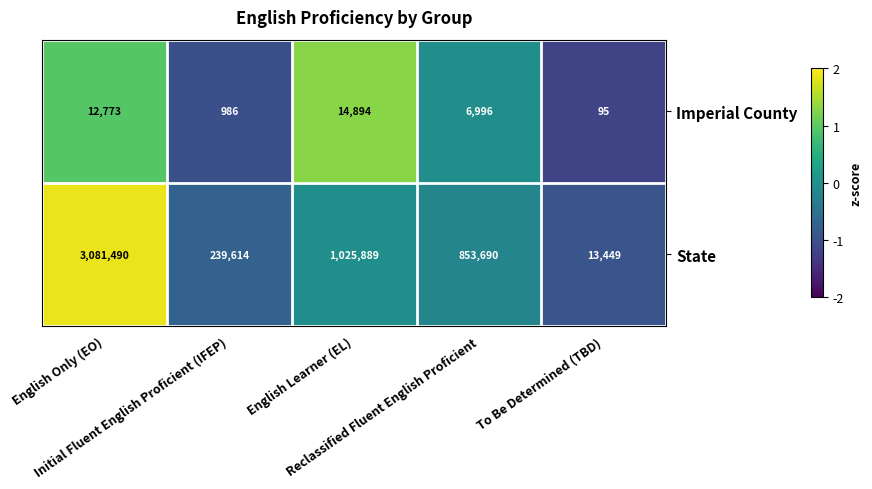

How many categories are shown in the chart?

5